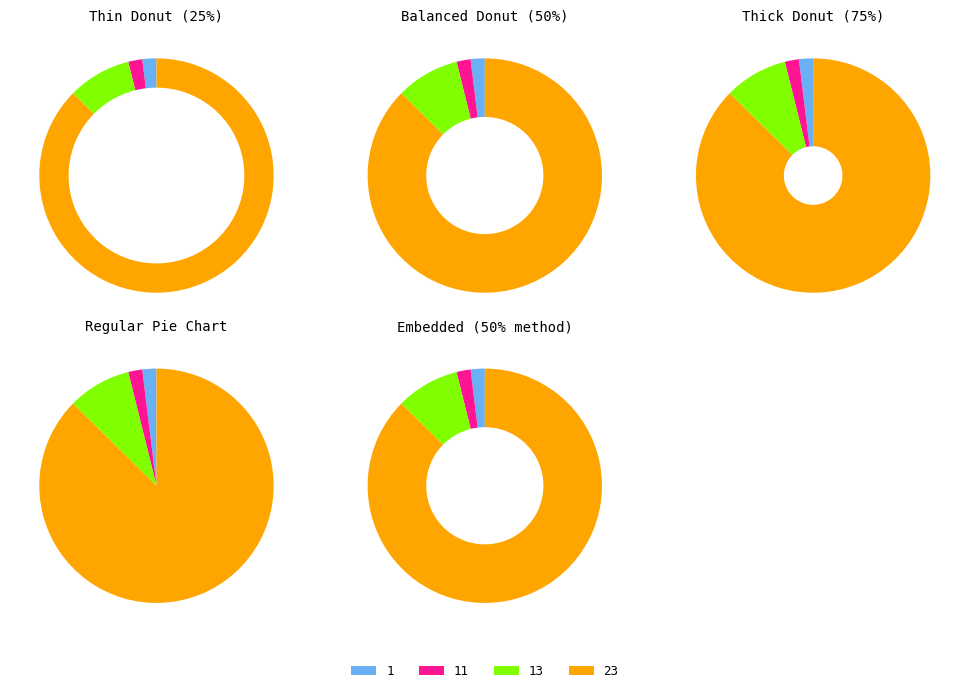

The 13 slice represents 23% of the pie. True or false?

False